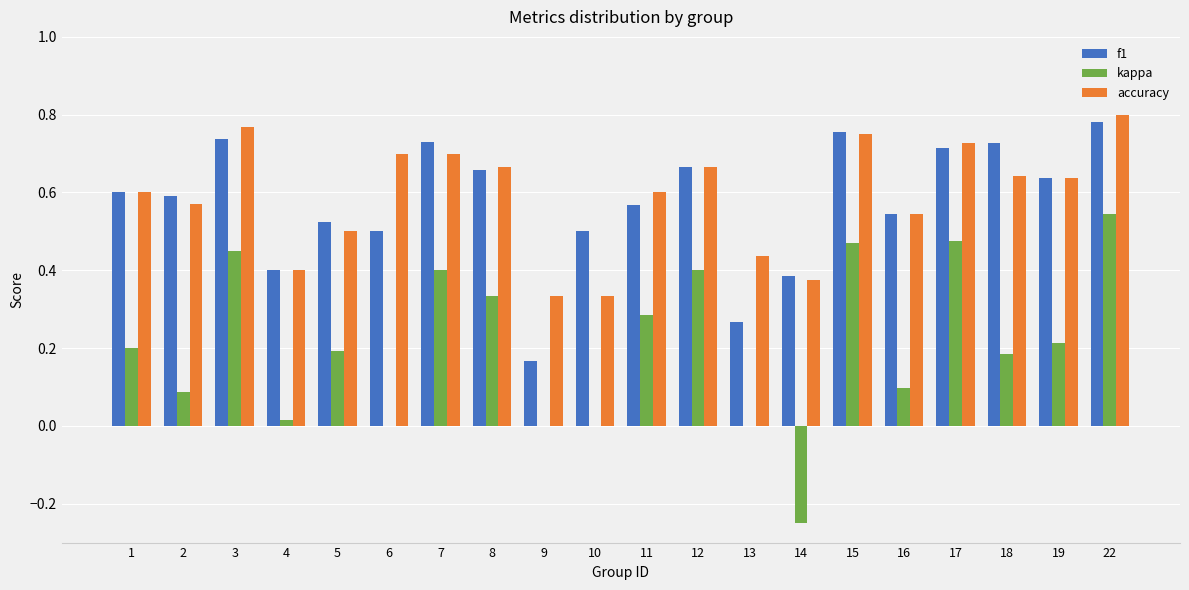

The value of f1 at 7 is 0.3. True or false?

False